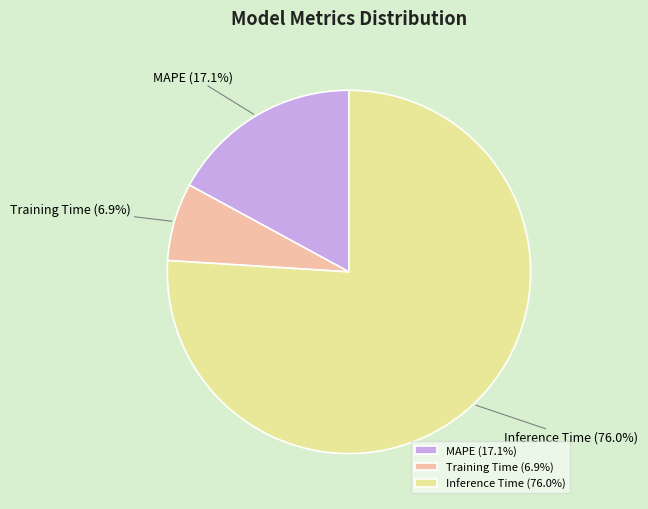

Rank the categories by value from highest to lowest.

Inference Time, MAPE, Training Time